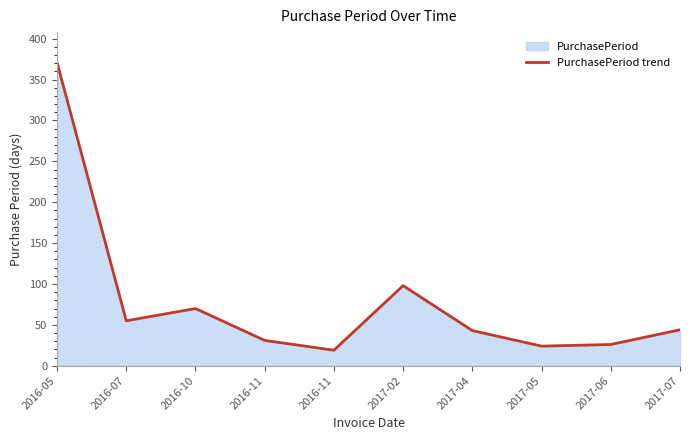

What is the average value?

78